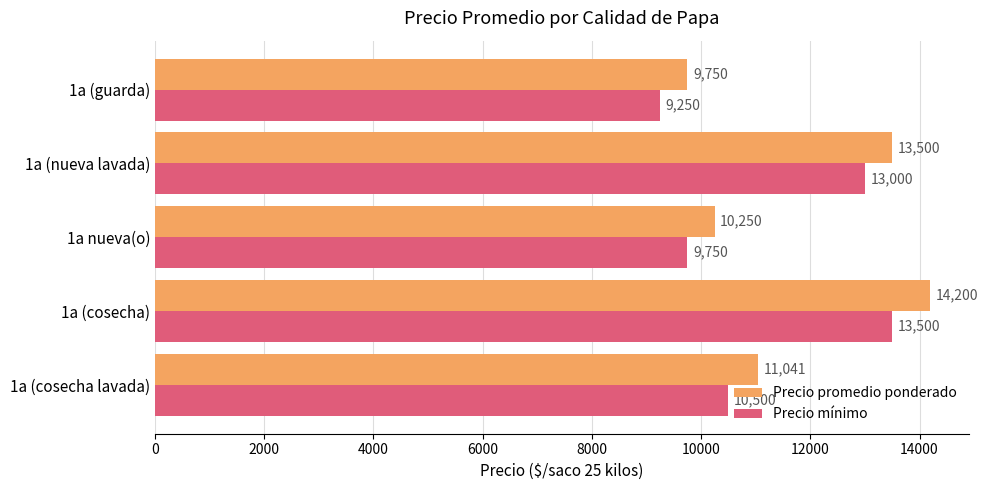

True or false: Precio promedio ponderado has a value of 18397 at 1a (nueva lavada).

False